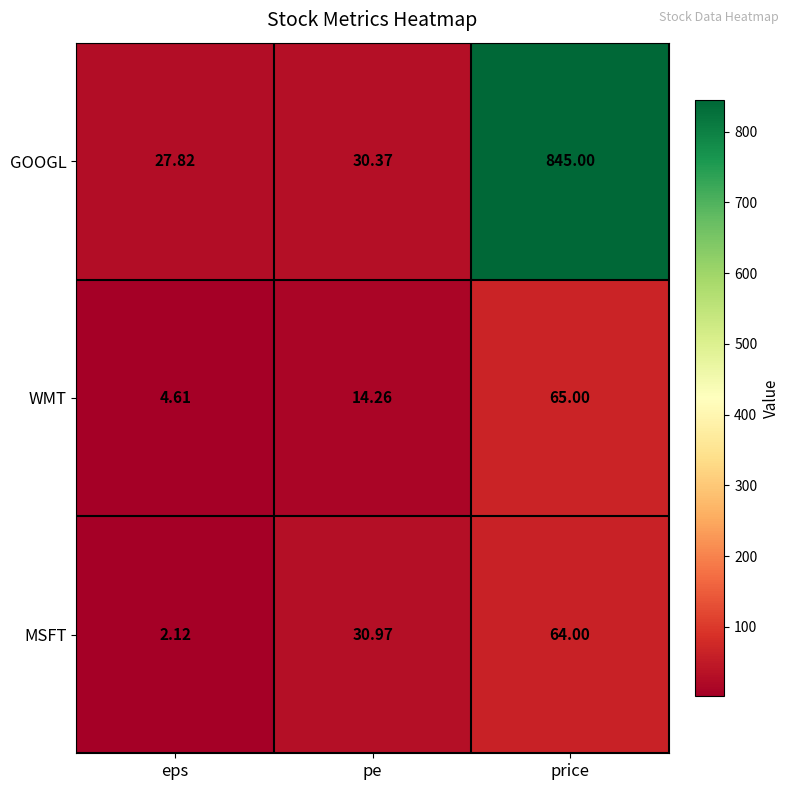

How many values in the GOOGL series are below 30?

1